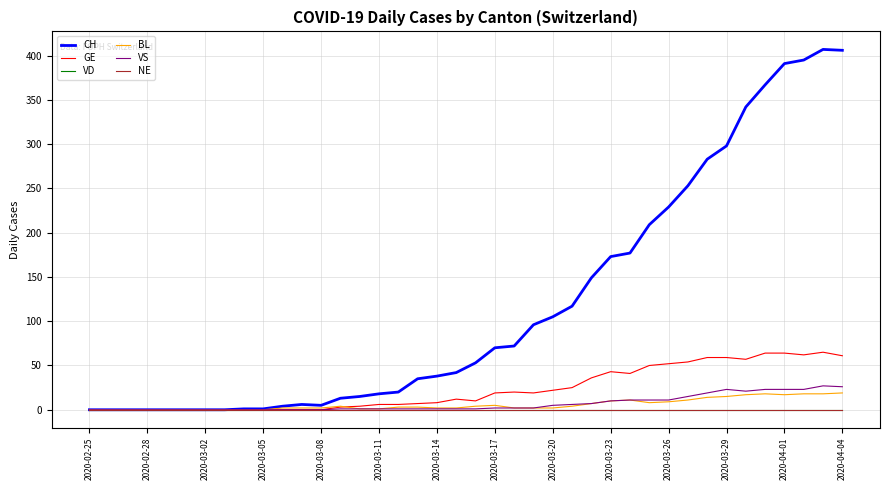

What is the difference between the maximum and second lowest values in the BL series?

19